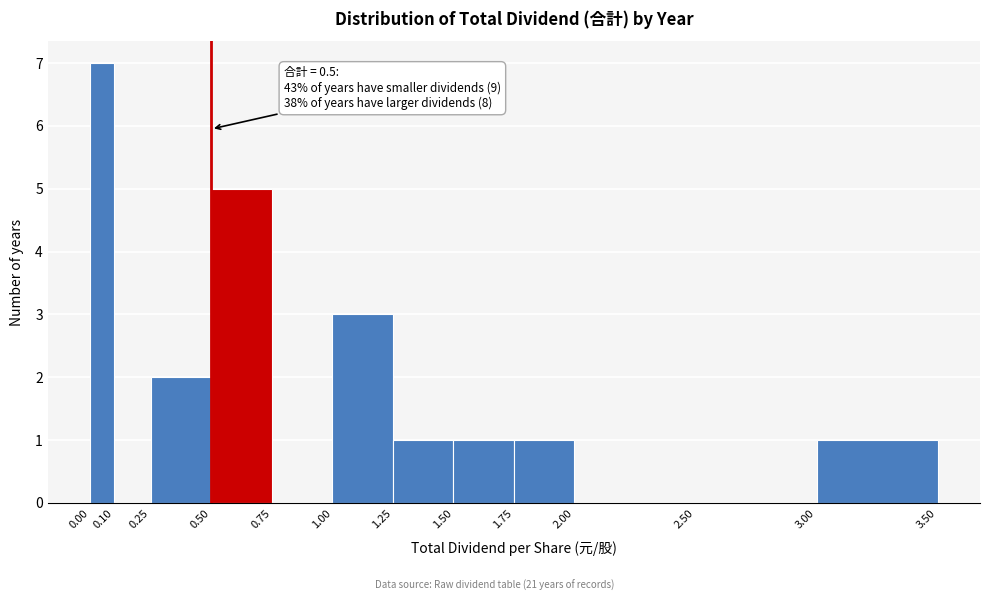

Over which range of the x-axis is the bar tallest?

0.00 to 0.10